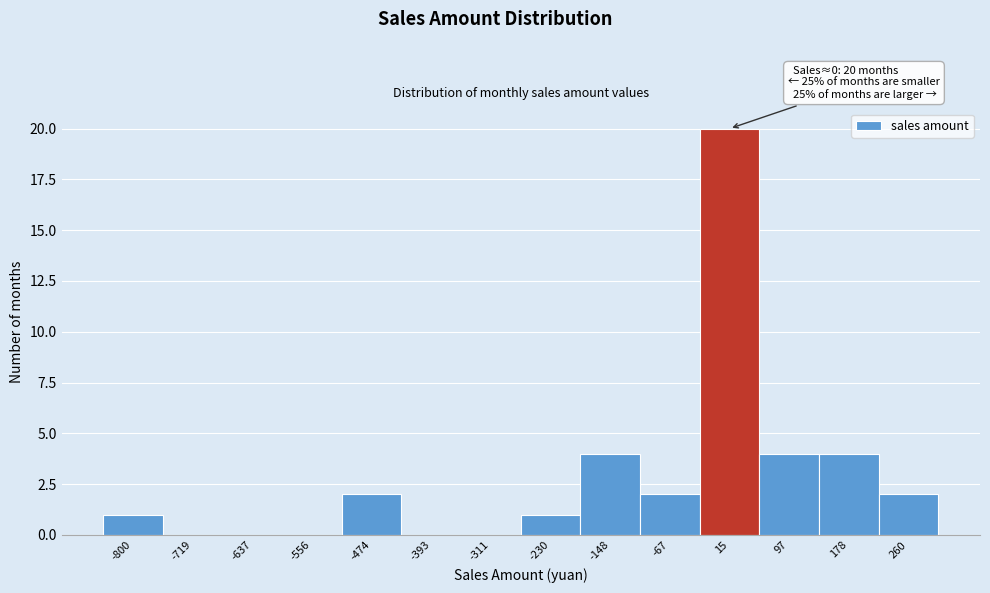

Over which range of the x-axis is the bar tallest?

-30 to 60